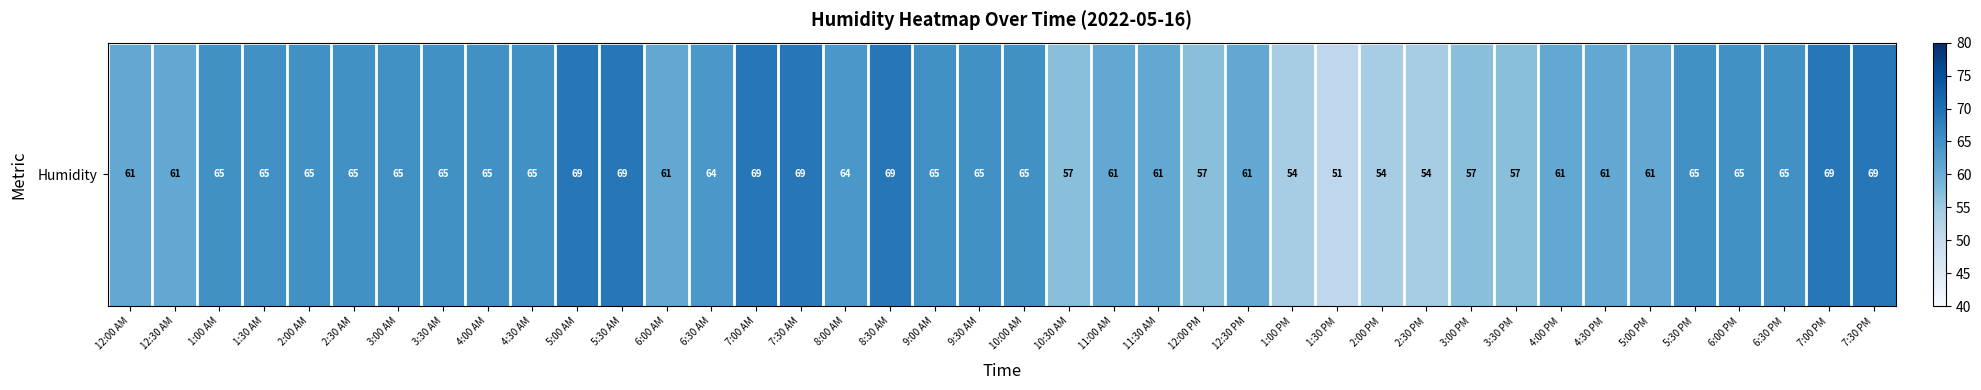

Reading left to right, list all the values displayed in this chart.

61	61	65	65	65	65	65	65	65	65	69	69	61	64	69	69	64	69	65	65	65	57	61	61	57	61	54	51	54	54	57	57	61	61	61	65	65	65	69	69